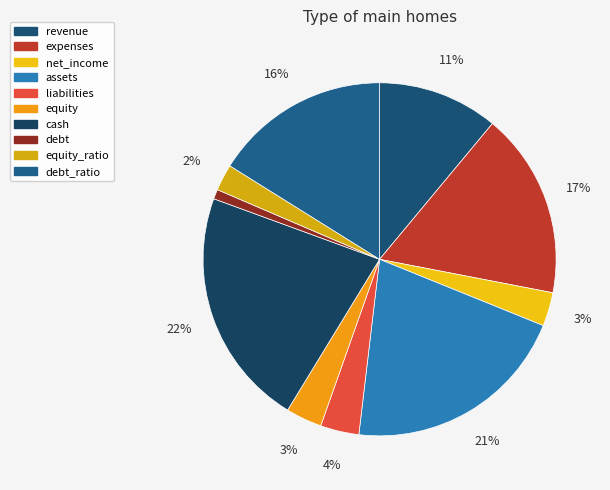

Do net_income and liabilities together represent more than half of the pie?

No